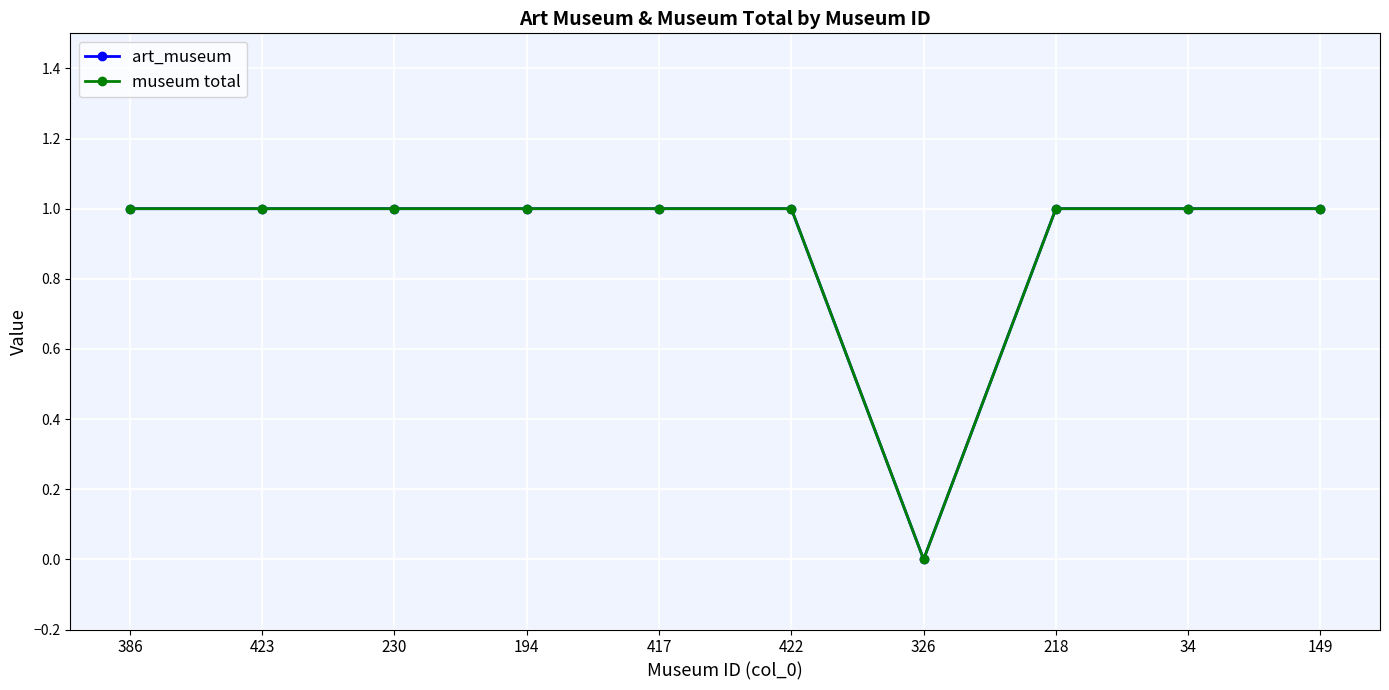

Is this an area chart (filled region under the line)?

No